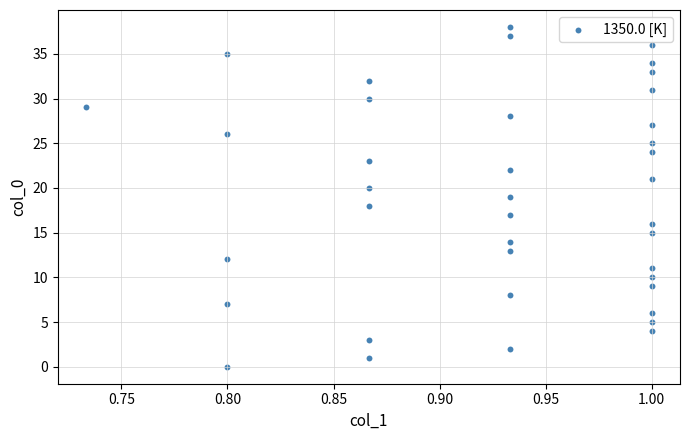

What is the range of Y values (max minus min)?

38